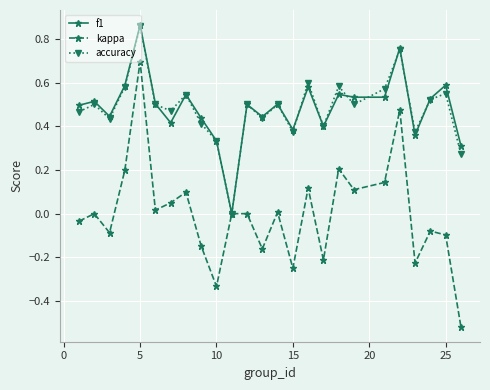

Is this an area chart (filled region under the line)?

No